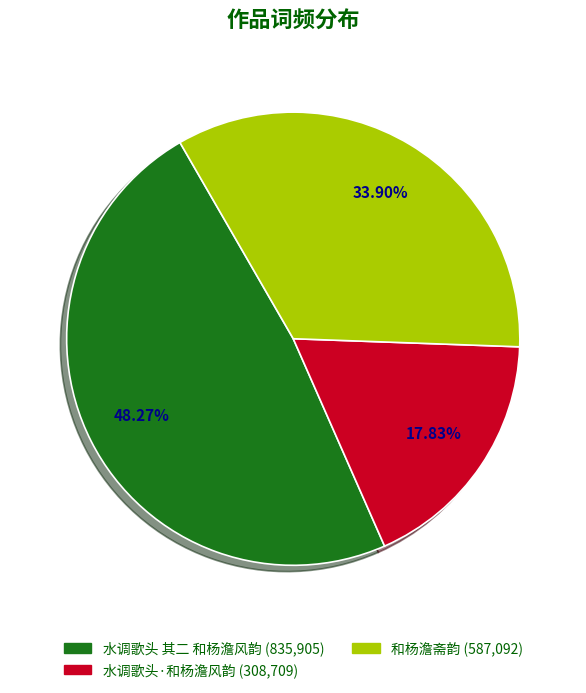

What percentage do 水调歌头·和杨澹风韵 and 和杨澹斋韵 together represent?

51.7%